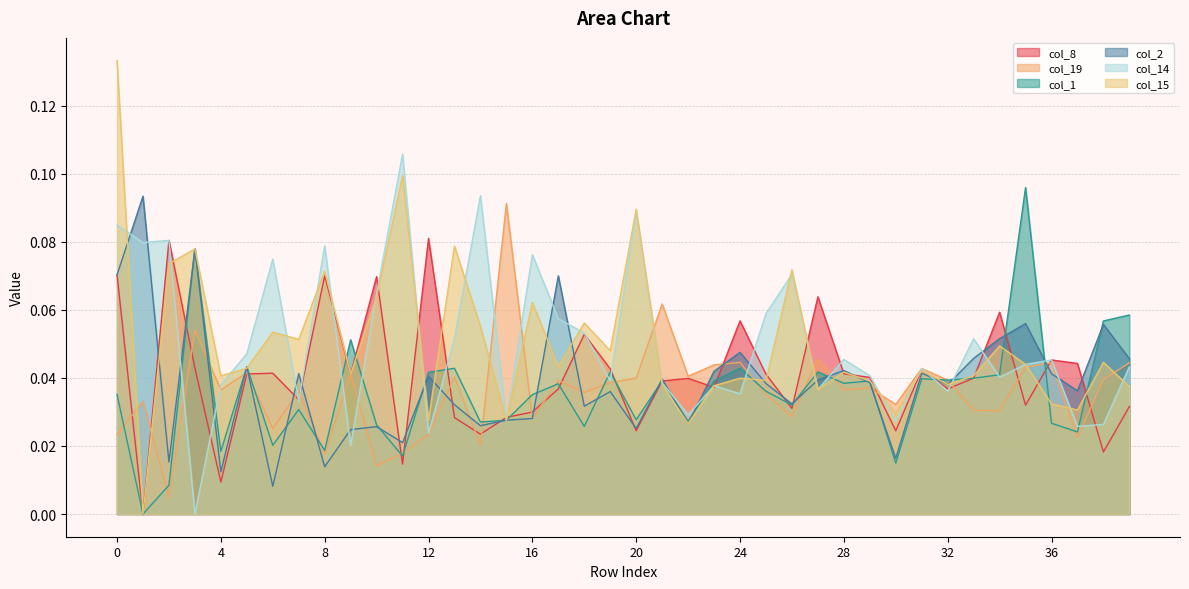

At which label does col_2 reach its minimum?

6